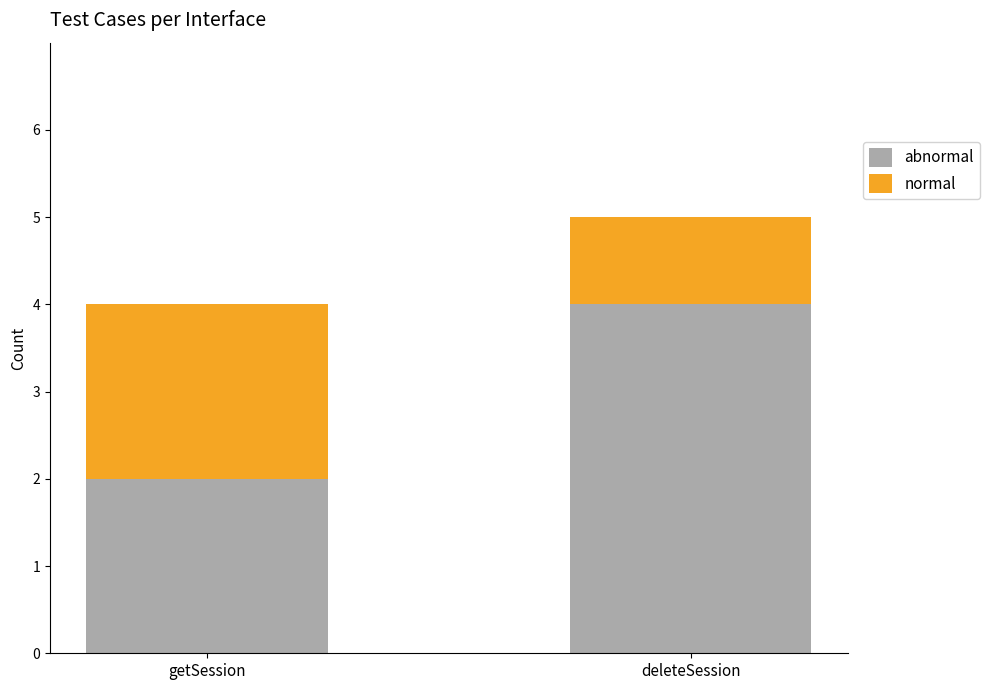

At which category is the sum across all series the highest?

deleteSession